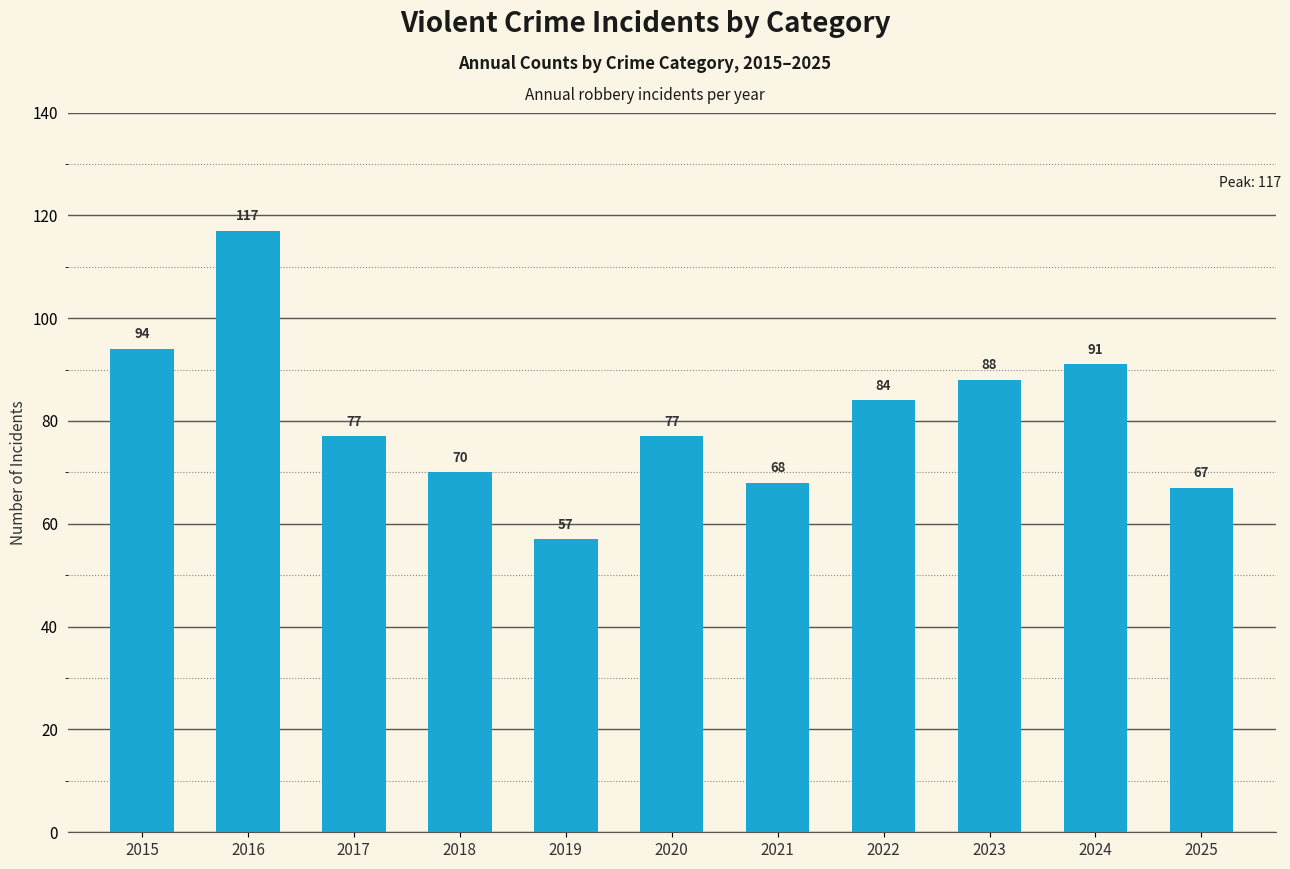

What is the sum of all values?

890